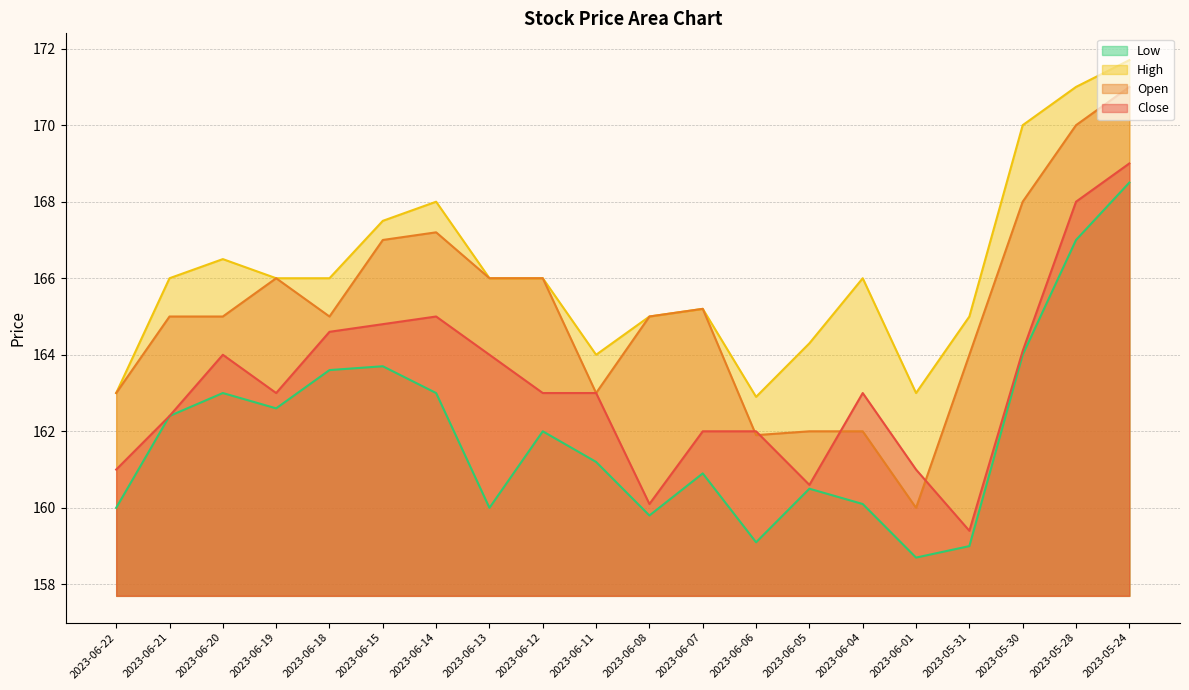

True or false: Low has a value of 160.1 at 2023-06-04.

True